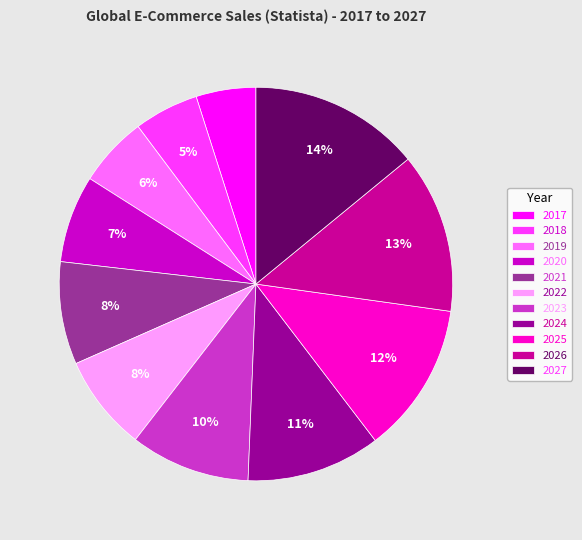

How many slices are in this pie chart?

11